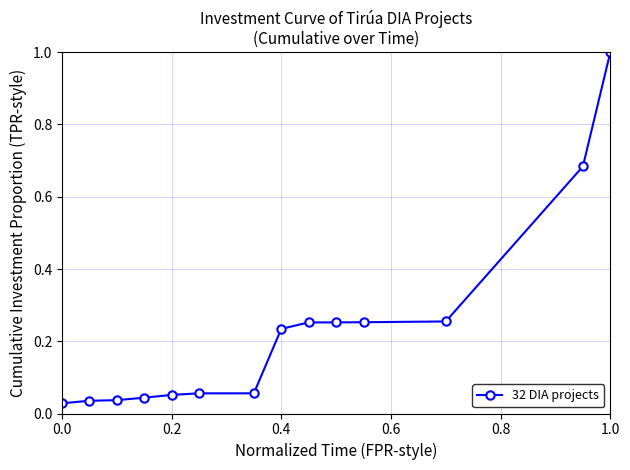

What is the greatest value displayed?

1.0